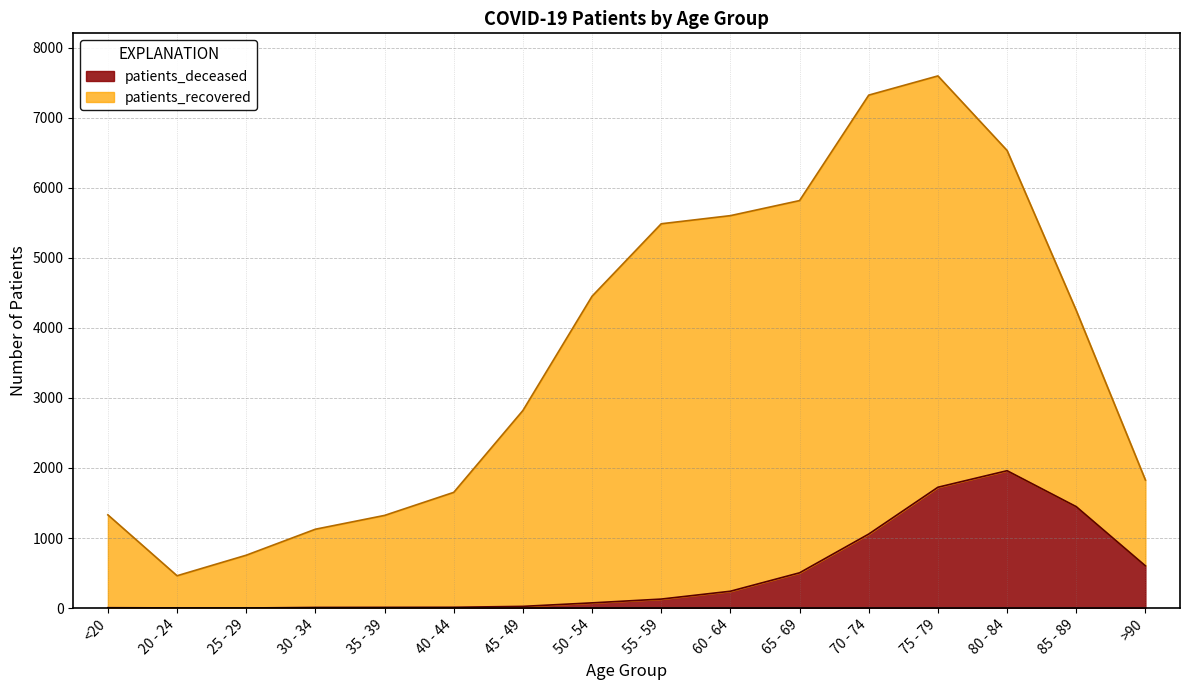

List the labels in order of value, smallest first.

25 - 29, 20 - 24, <20, 30 - 34, 35 - 39, 40 - 44, 45 - 49, 50 - 54, 55 - 59, 60 - 64, 65 - 69, >90, 70 - 74, 85 - 89, 75 - 79, 80 - 84